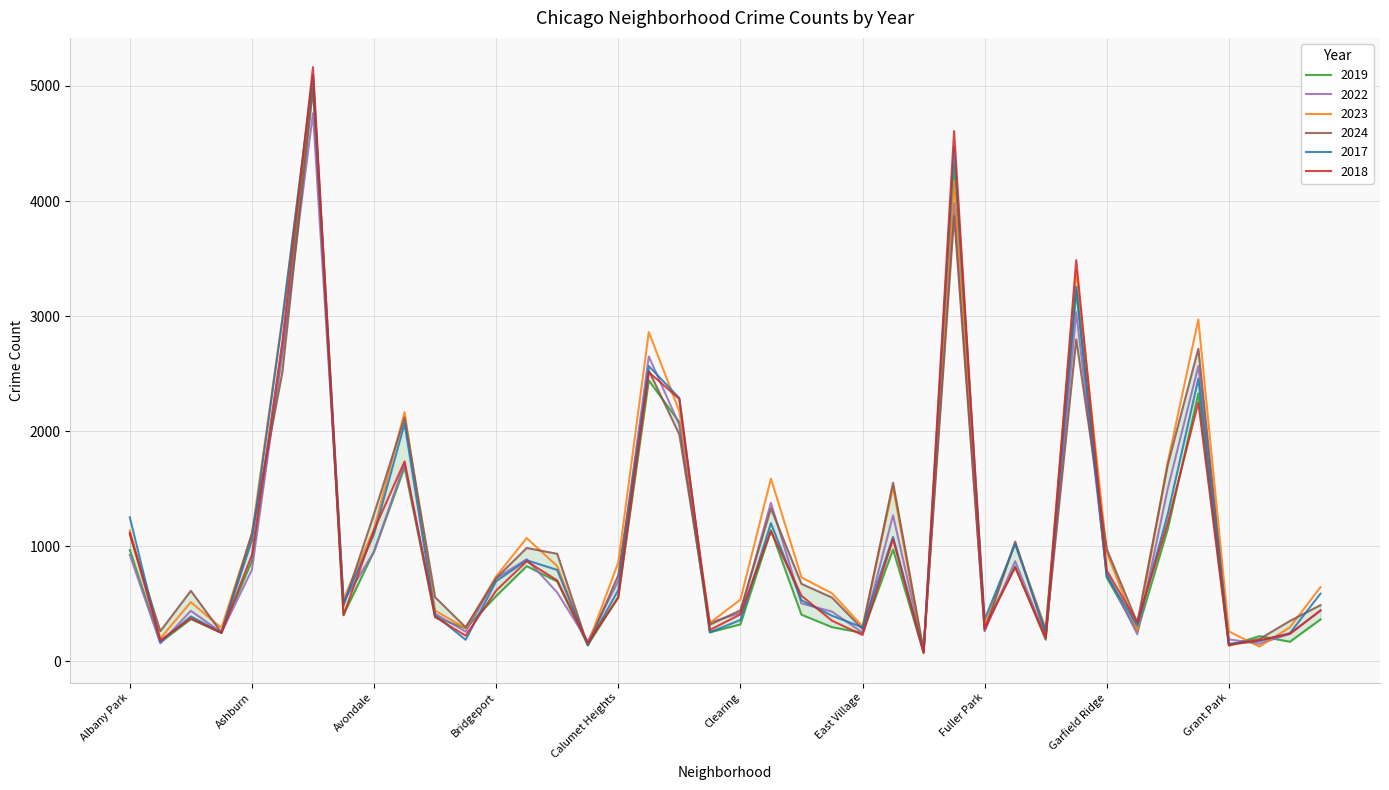

At which label is 2019 closest to 2542?

Chatham